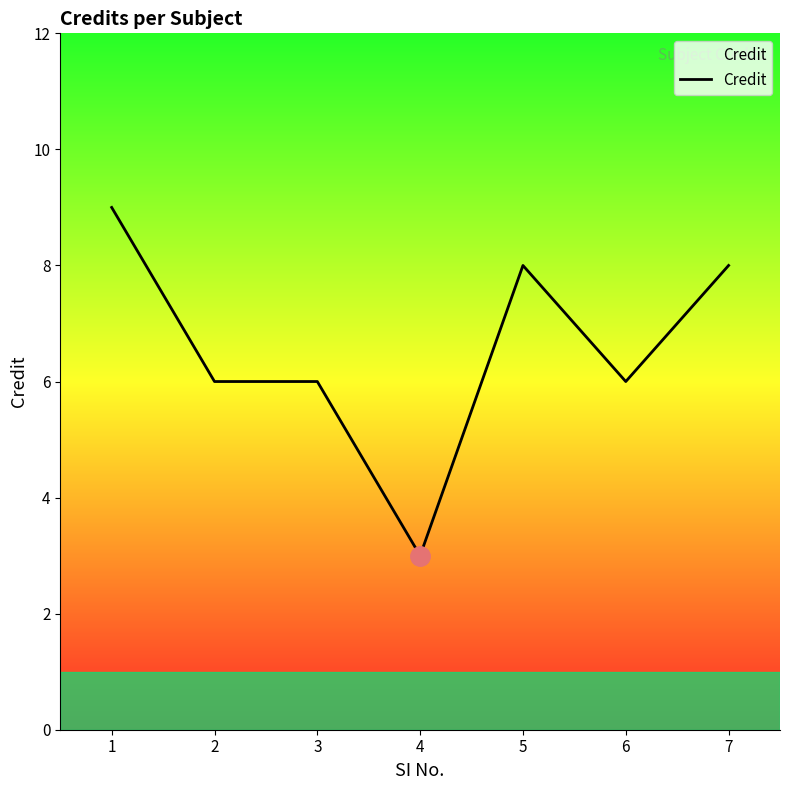

Between 7 and 6, which is larger?

7